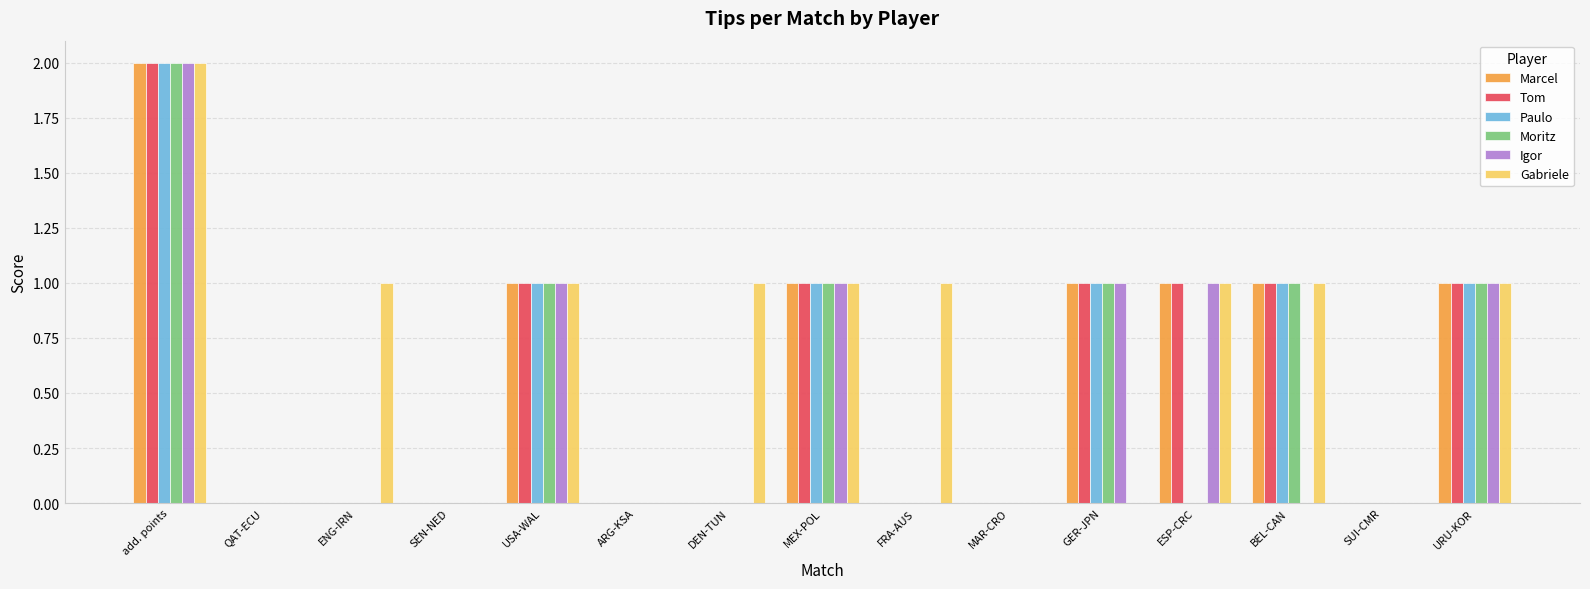

What is the total value across all series at URU-KOR?

6